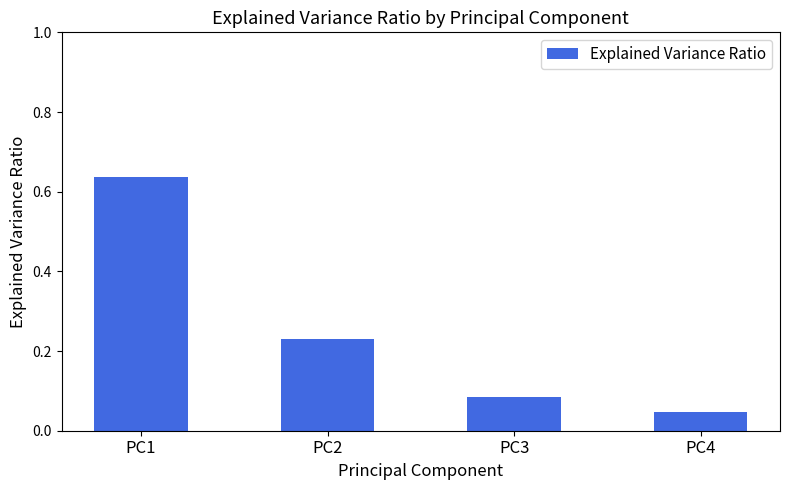

The chart shows a value of 1.1 at PC1. True or false?

False